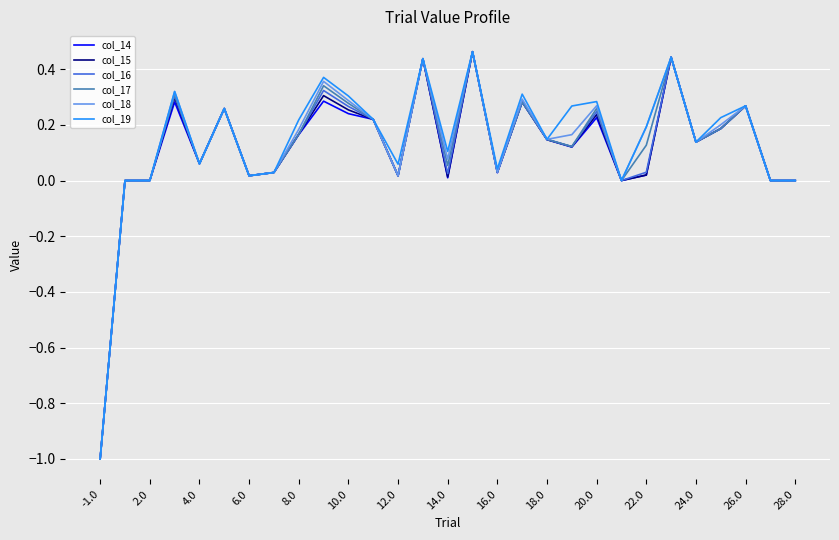

What is the minimum value shown in the chart?

-1.0